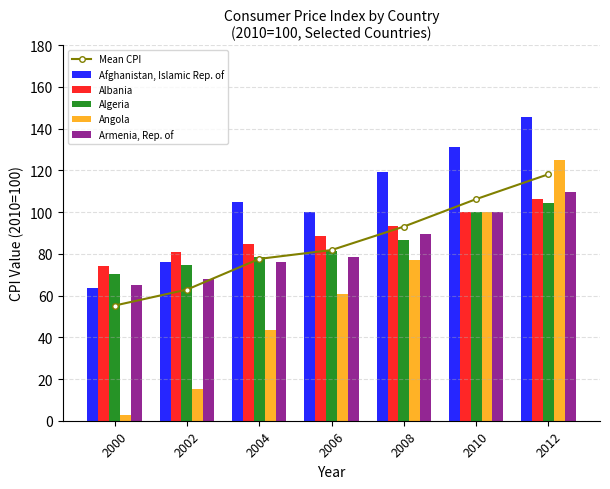

Which series has the widest spread of values?

Angola